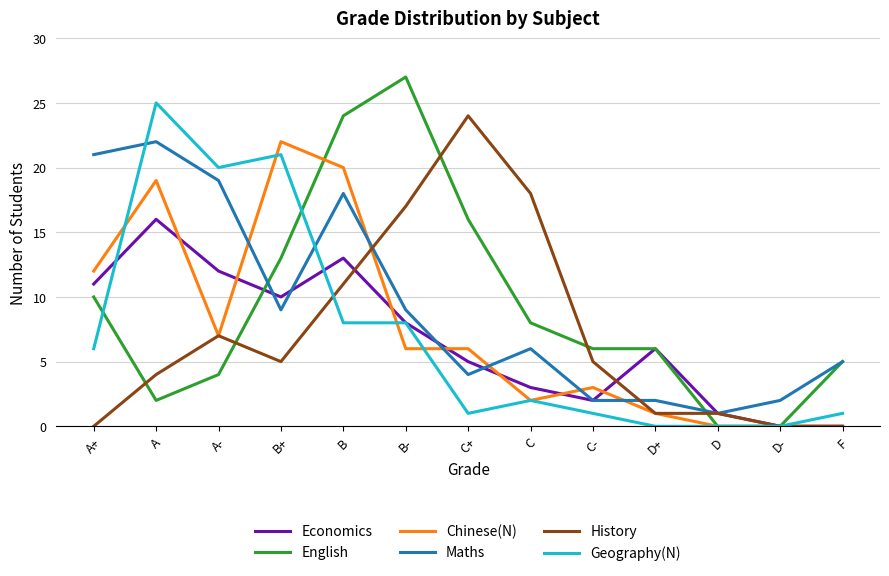

Does the chart display data point markers on the line(s)?

No